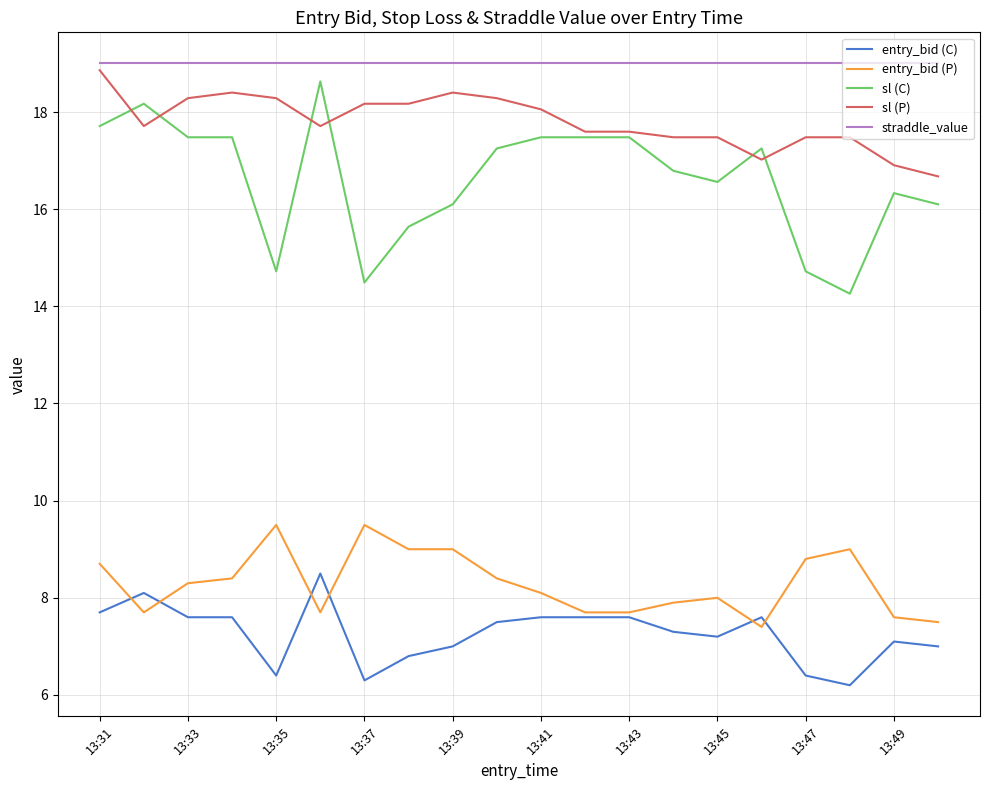

True or false: sl (C) and entry_bid (P) intersect in this chart.

False